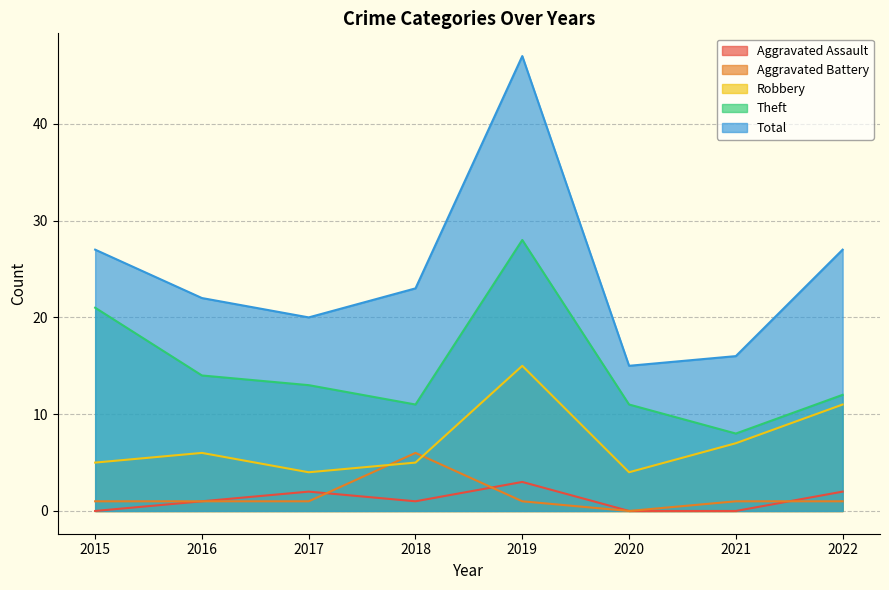

Where is the first local minimum for Aggravated Assault?

2018